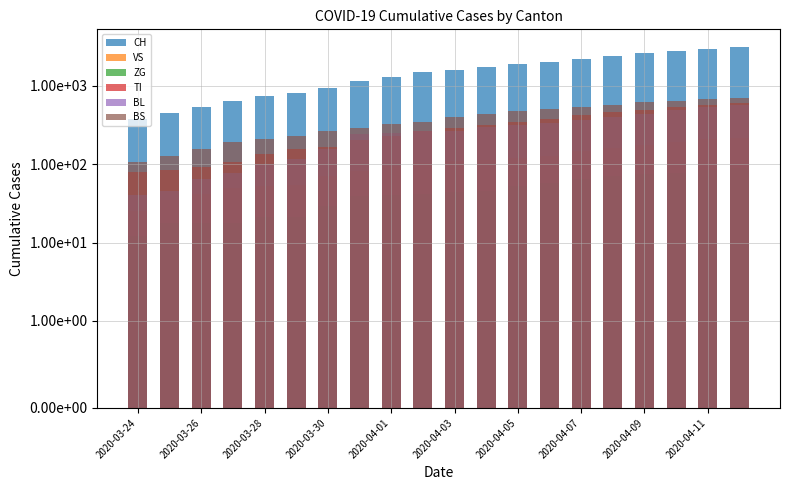

Does the chart contain any negative values?

No